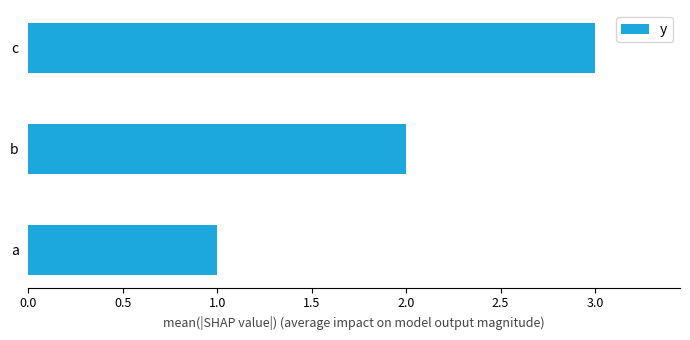

True or false: the data shows 3 at c.

True